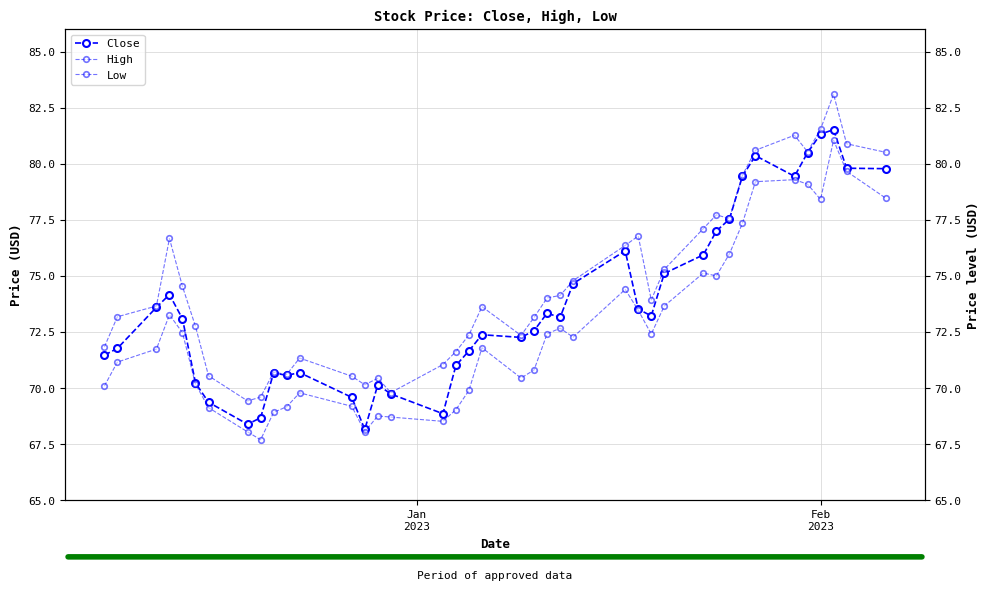

The value of Close at Feb 2023 is 105.9. True or false?

False